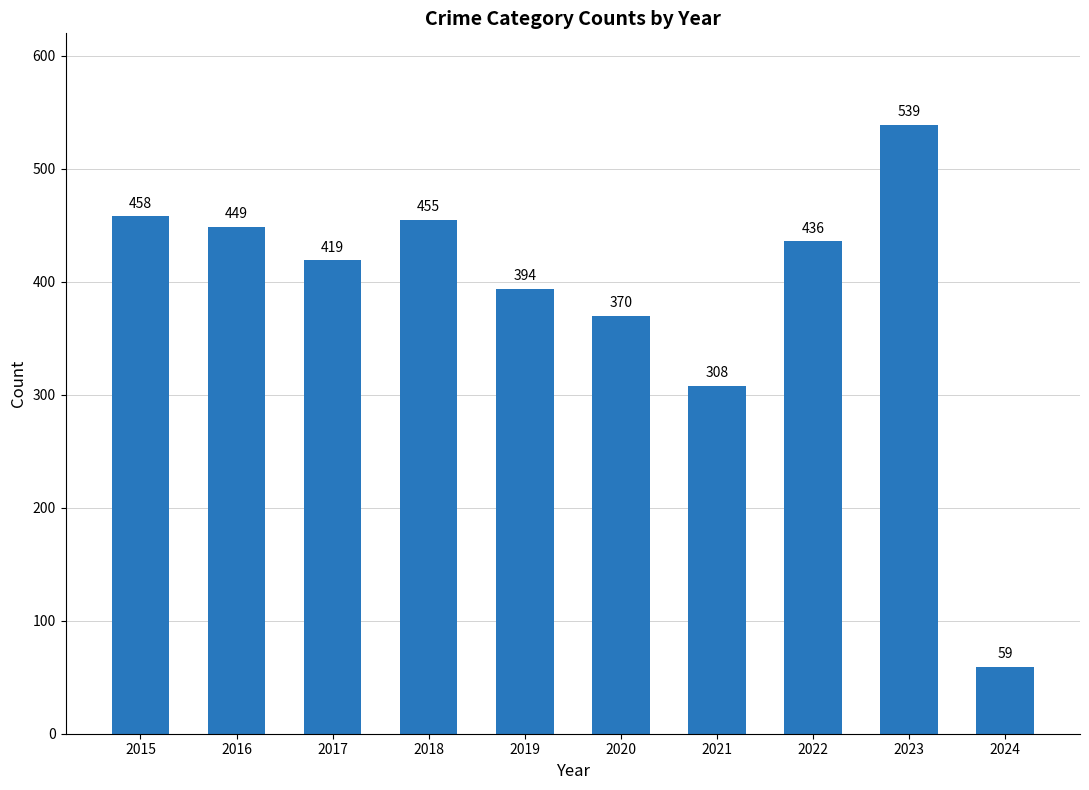

Where is the data nearest to the value 299?

2021